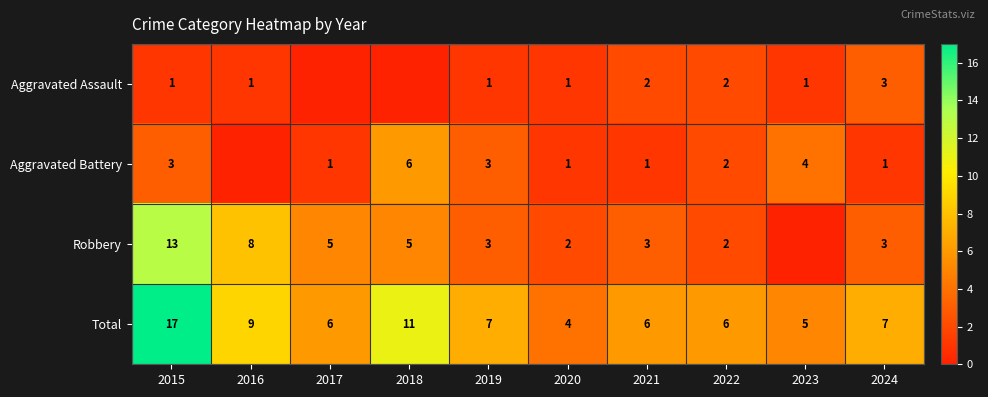

What is the spread (max minus min) of values at 2021?

5